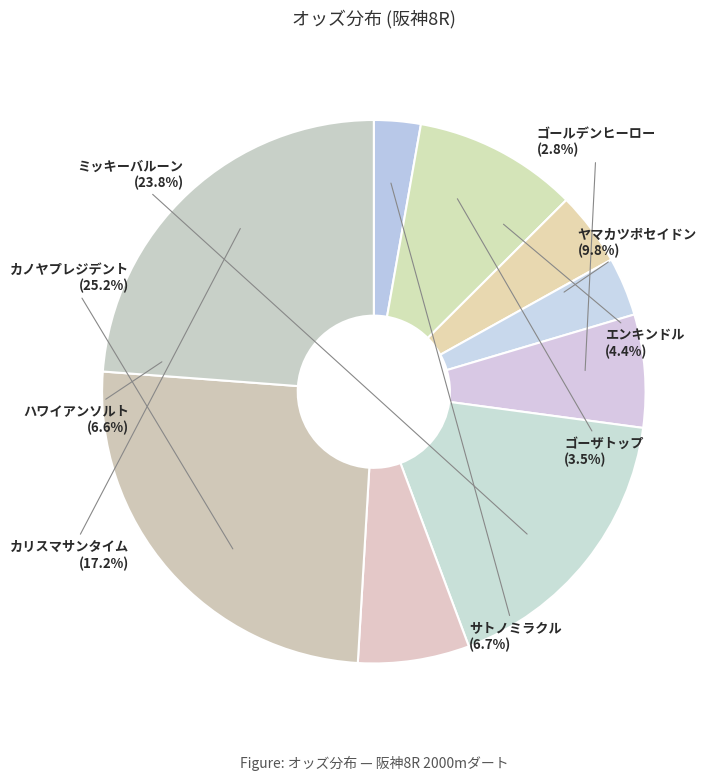

How many segments does this pie chart have?

9